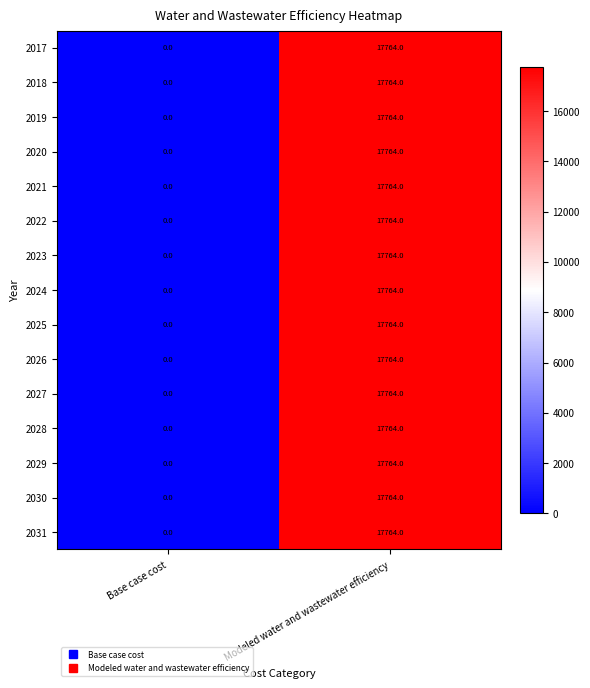

At which category does the chart reach its peak across all series?

Modeled water and wastewater efficiency